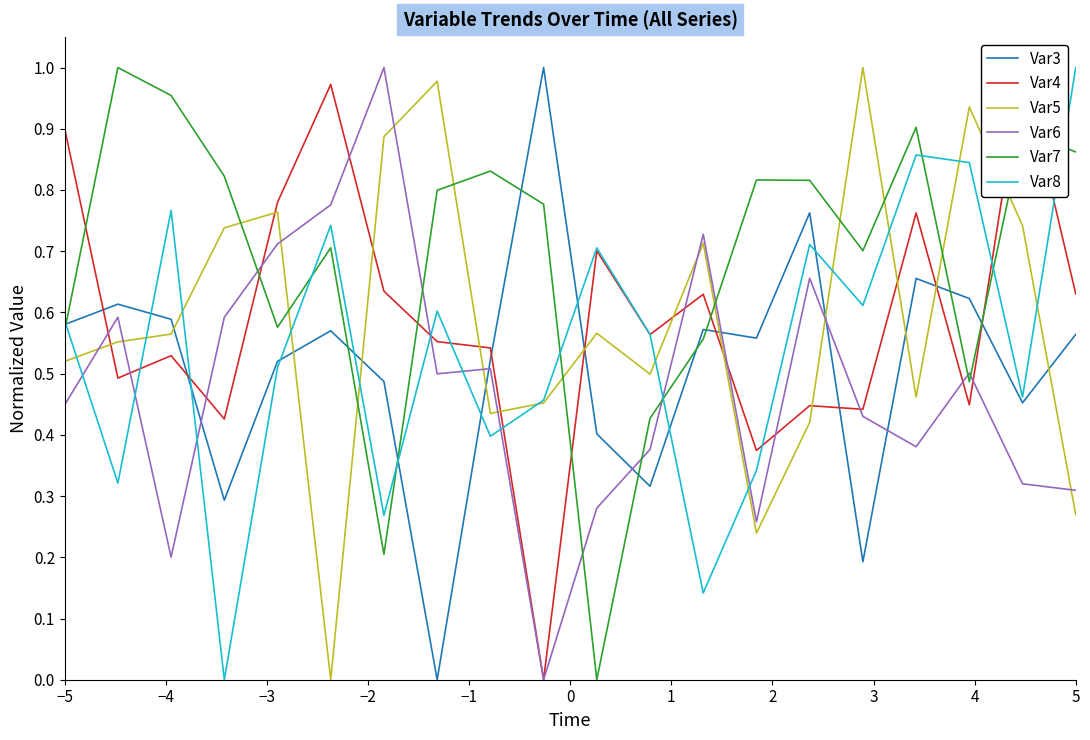

How many times do Var5 and Var3 cross each other?

10